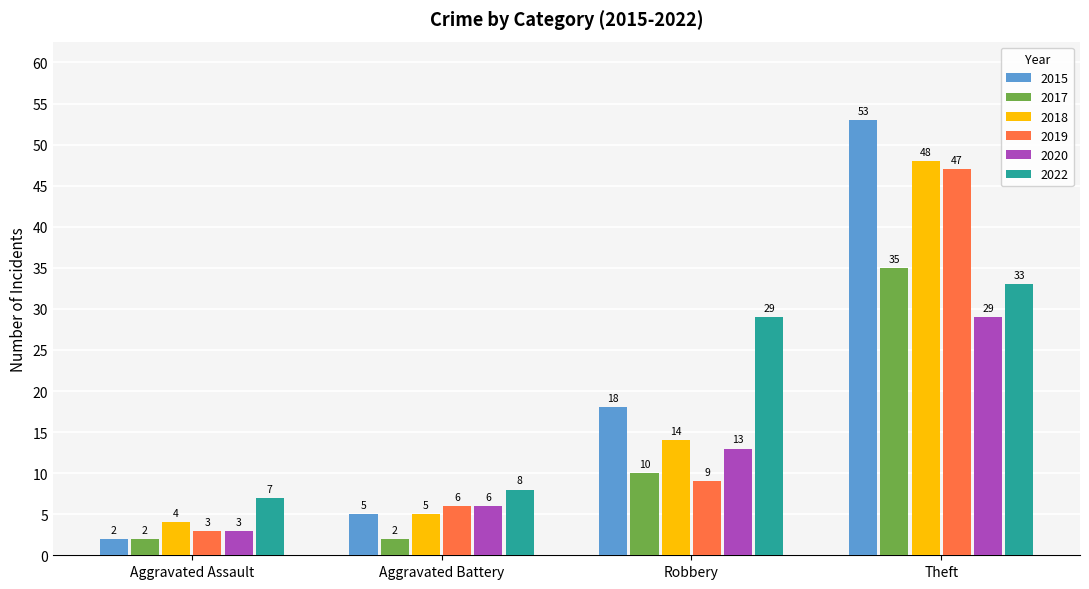

How many categories are shown in the chart?

4